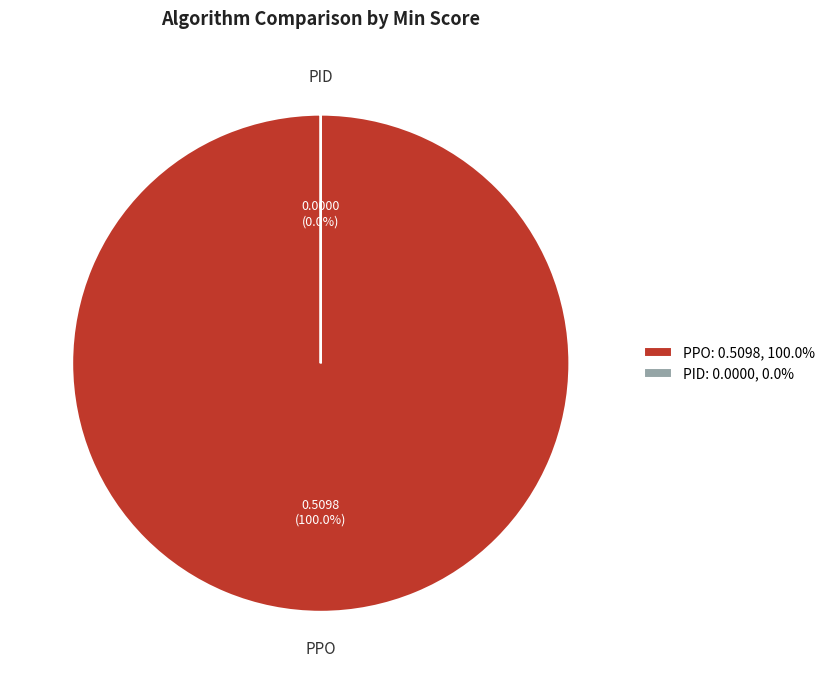

To the nearest percent, what is the combined percentage of PPO and PID?

100%